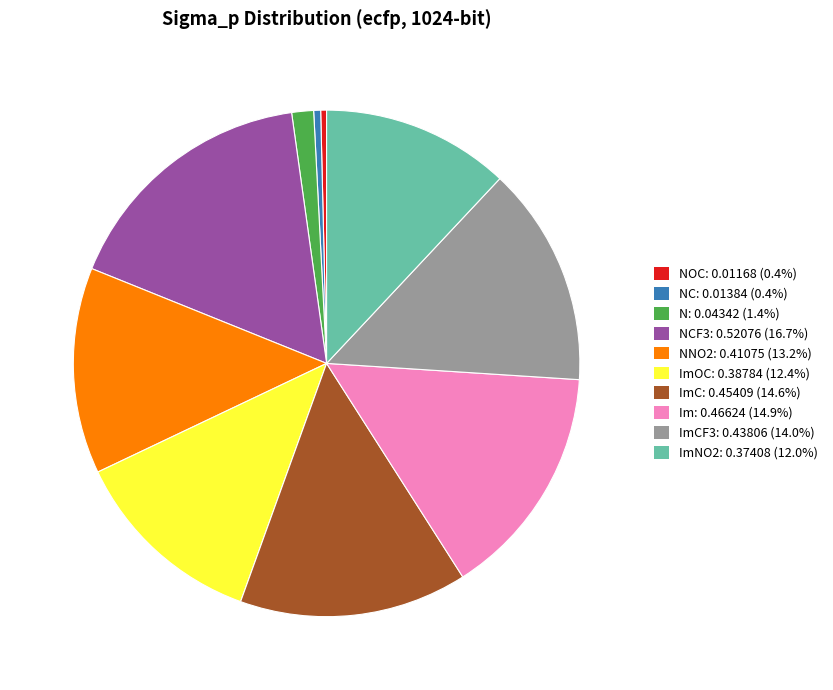

How many slices are in this pie chart?

10